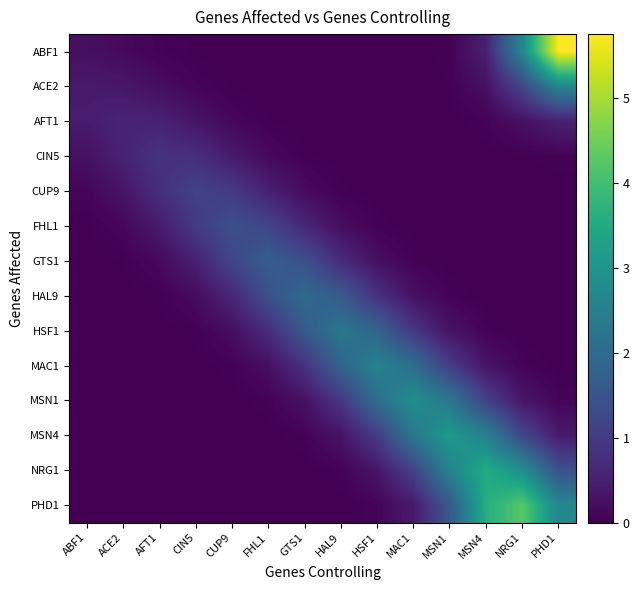

Reading right to left, transcribe all the data shown in this chart.

ABF1: PHD1=5.8	NRG1=2.7	MSN4=0.5	MSN1=0.0	MAC1=0.0	HSF1=0.0	HAL9=0.0	GTS1=0.0	FHL1=0.0	CUP9=0.0	CIN5=0.0	AFT1=0.1	ACE2=0.1	ABF1=0.2
ACE2: PHD1=2.7	NRG1=1.2	MSN4=0.2	MSN1=0.0	MAC1=0.0	HSF1=0.0	HAL9=0.0	GTS1=0.0	FHL1=0.0	CUP9=0.0	CIN5=0.1	AFT1=0.2	ACE2=0.4	ABF1=0.4
AFT1: PHD1=0.5	NRG1=0.2	MSN4=0.0	MSN1=0.0	MAC1=0.0	HSF1=0.0	HAL9=0.0	GTS1=0.0	FHL1=0.0	CUP9=0.1	CIN5=0.3	AFT1=0.6	ACE2=0.6	ABF1=0.4
CIN5: PHD1=0.0	NRG1=0.0	MSN4=0.0	MSN1=0.0	MAC1=0.0	HSF1=0.0	HAL9=0.0	GTS1=0.0	FHL1=0.1	CUP9=0.4	CIN5=0.8	AFT1=0.8	ACE2=0.6	ABF1=0.3
CUP9: PHD1=0.0	NRG1=0.0	MSN4=0.0	MSN1=0.0	MAC1=0.0	HSF1=0.0	HAL9=0.0	GTS1=0.2	FHL1=0.5	CUP9=1.0	CIN5=1.1	AFT1=0.8	ACE2=0.3	ABF1=0.1
FHL1: PHD1=0.0	NRG1=0.0	MSN4=0.0	MSN1=0.0	MAC1=0.0	HSF1=0.0	HAL9=0.2	GTS1=0.6	FHL1=1.2	CUP9=1.4	CIN5=1.0	AFT1=0.4	ACE2=0.1	ABF1=0.0
GTS1: PHD1=0.0	NRG1=0.0	MSN4=0.0	MSN1=0.0	MAC1=0.0	HSF1=0.2	HAL9=0.7	GTS1=1.4	FHL1=1.7	CUP9=1.2	CIN5=0.5	AFT1=0.1	ACE2=0.0	ABF1=0.0
HAL9: PHD1=0.0	NRG1=0.0	MSN4=0.0	MSN1=0.0	MAC1=0.3	HSF1=0.8	HAL9=1.6	GTS1=2.0	FHL1=1.4	CUP9=0.6	CIN5=0.2	AFT1=0.0	ACE2=0.0	ABF1=0.0
HSF1: PHD1=0.0	NRG1=0.0	MSN4=0.1	MSN1=0.3	MAC1=0.9	HSF1=1.9	HAL9=2.3	GTS1=1.6	FHL1=0.7	CUP9=0.2	CIN5=0.0	AFT1=0.0	ACE2=0.0	ABF1=0.0
MAC1: PHD1=0.0	NRG1=0.1	MSN4=0.3	MSN1=1.0	MAC1=2.1	HSF1=2.5	HAL9=1.9	GTS1=0.8	FHL1=0.2	CUP9=0.0	CIN5=0.0	AFT1=0.0	ACE2=0.0	ABF1=0.0
MSN1: PHD1=0.1	NRG1=0.3	MSN4=1.1	MSN1=2.3	MAC1=2.8	HSF1=2.1	HAL9=0.9	GTS1=0.3	FHL1=0.0	CUP9=0.0	CIN5=0.0	AFT1=0.0	ACE2=0.0	ABF1=0.0
MSN4: PHD1=0.4	NRG1=1.3	MSN4=2.5	MSN1=3.1	MAC1=2.3	HSF1=1.0	HAL9=0.3	GTS1=0.0	FHL1=0.0	CUP9=0.0	CIN5=0.0	AFT1=0.0	ACE2=0.0	ABF1=0.0
NRG1: PHD1=1.4	NRG1=2.9	MSN4=3.5	MSN1=2.6	MAC1=1.1	HSF1=0.3	HAL9=0.1	GTS1=0.0	FHL1=0.0	CUP9=0.0	CIN5=0.0	AFT1=0.0	ACE2=0.0	ABF1=0.0
PHD1: PHD1=2.7	NRG1=4.3	MSN4=3.6	MSN1=1.6	MAC1=0.4	HSF1=0.1	HAL9=0.0	GTS1=0.0	FHL1=0.0	CUP9=0.0	CIN5=0.0	AFT1=0.0	ACE2=0.0	ABF1=0.0